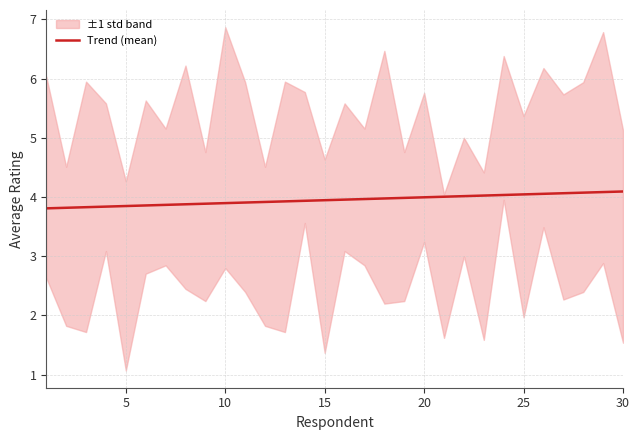

What is the lowest value of the Trend (mean) series?

3.8